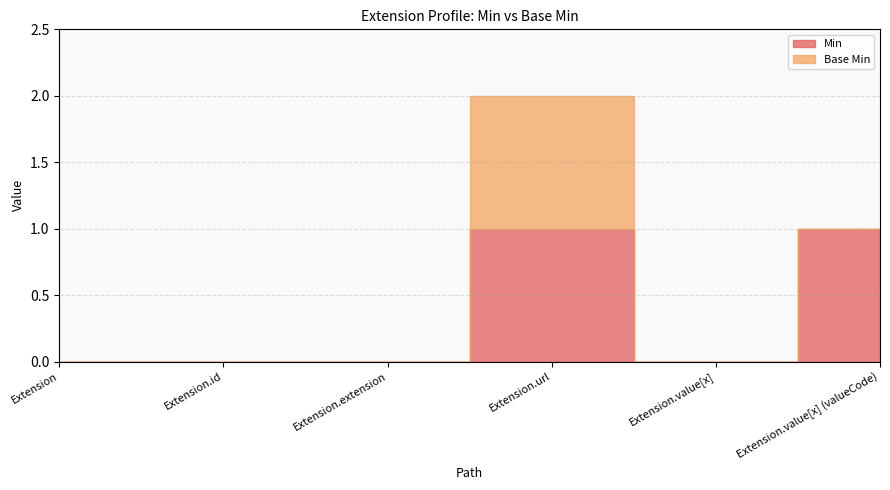

Is it true that Base Min equals 0 at Extension.value[x] (valueCode)?

True